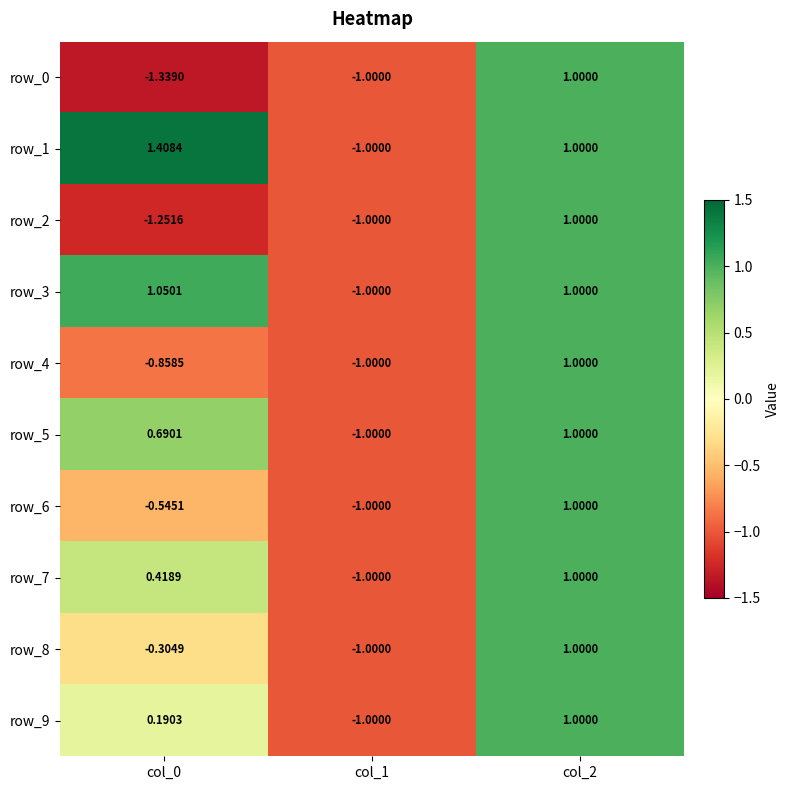

Is the value of row_3 at col_0 greater than the value of row_7 at col_1?

Yes